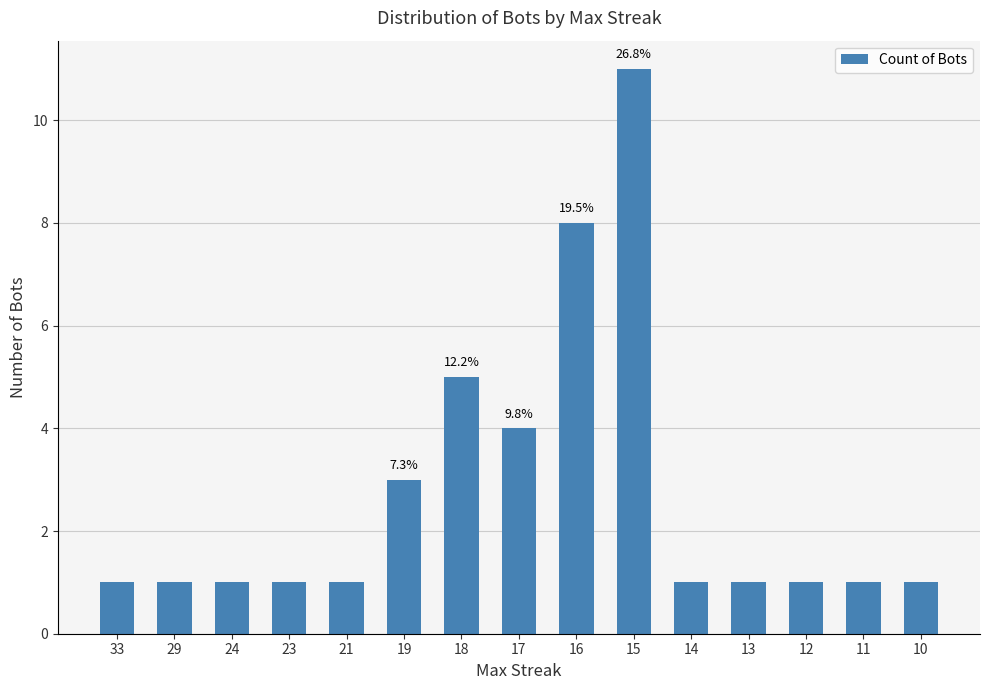

What is the maximum value shown in the chart?

11